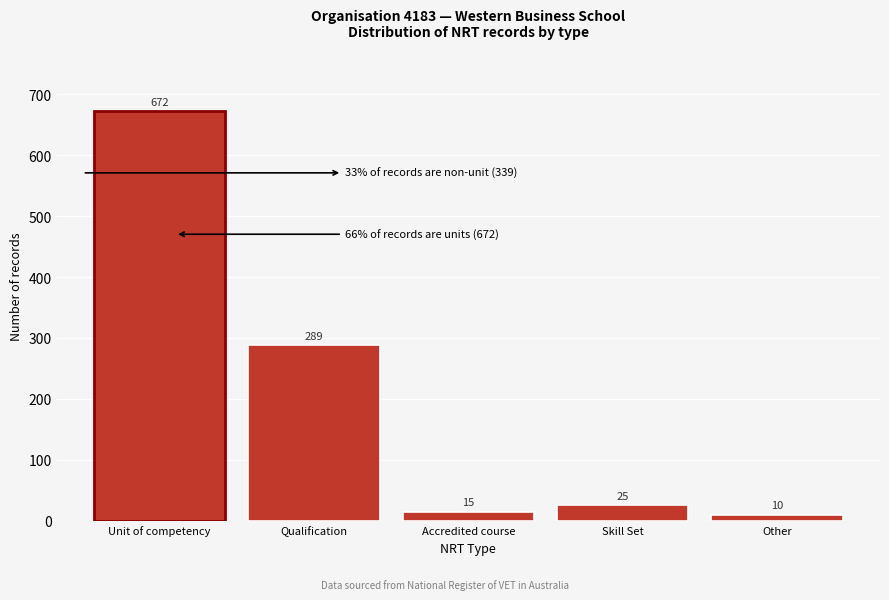

Reading left to right, what are all the values shown in this chart?

Unit of competency=672	Qualification=289	Accredited course=15	Skill Set=25	Other=10